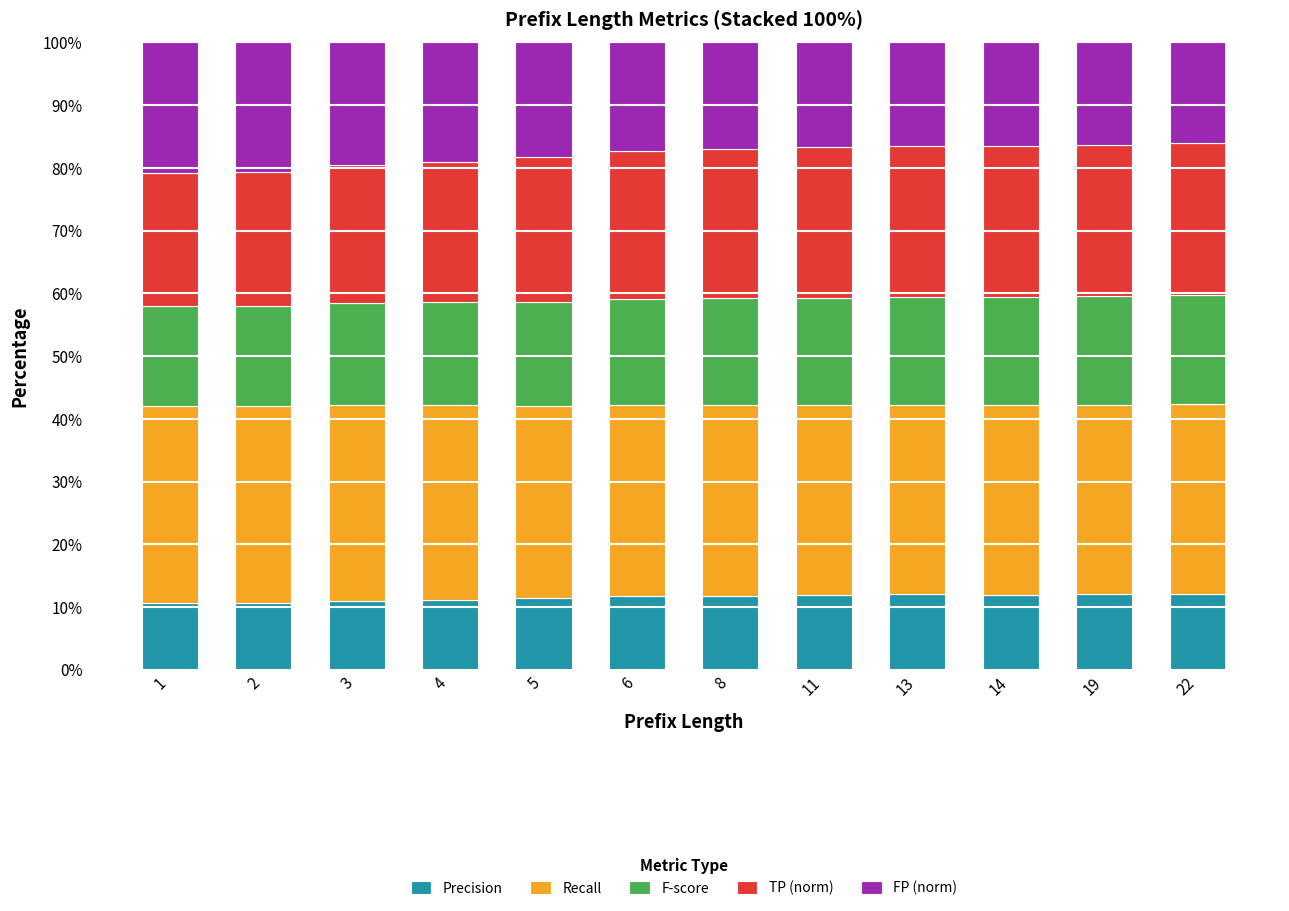

What is the average value of the Precision series?

11.5